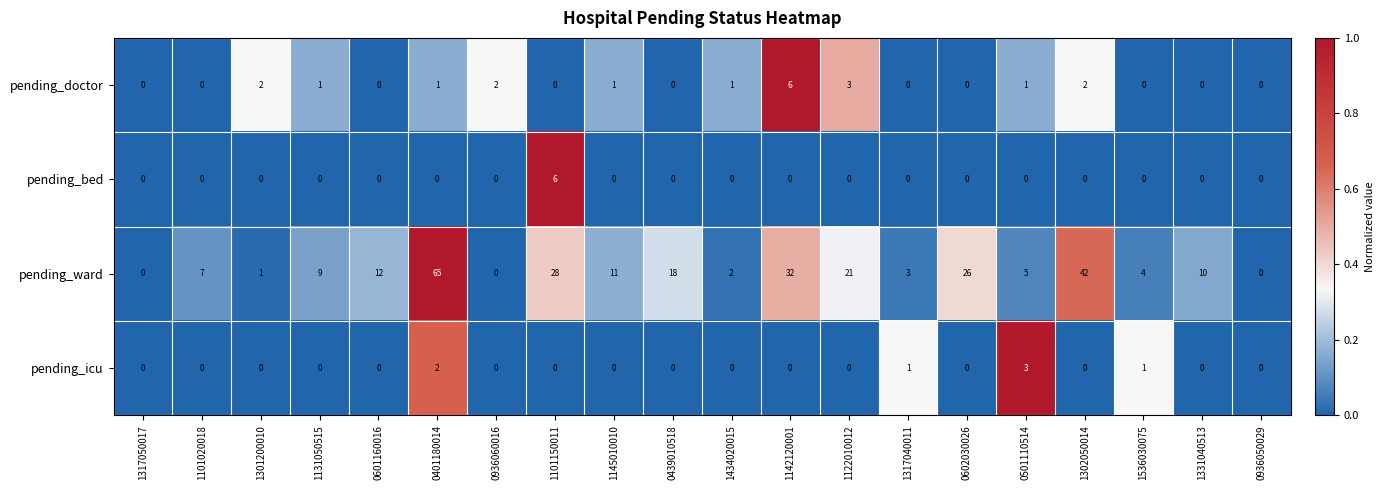

The pending_doctor series shows 3 at 1122010012. True or false?

True